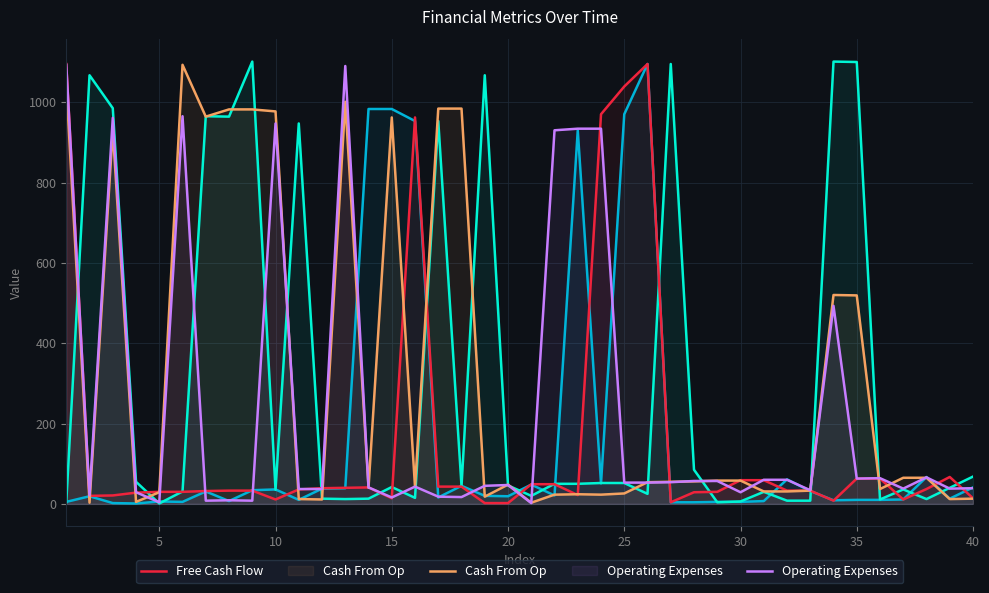

What is the greatest value displayed?

1101